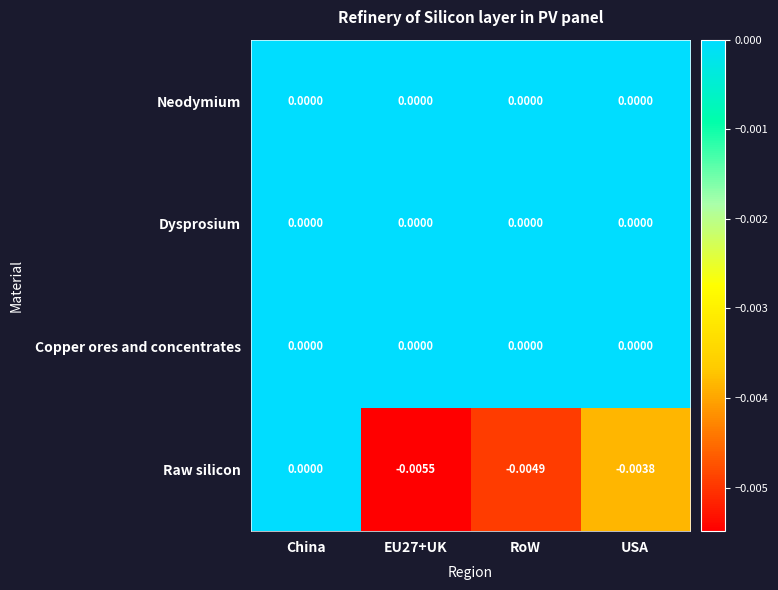

Which series has the widest spread of values?

Raw silicon